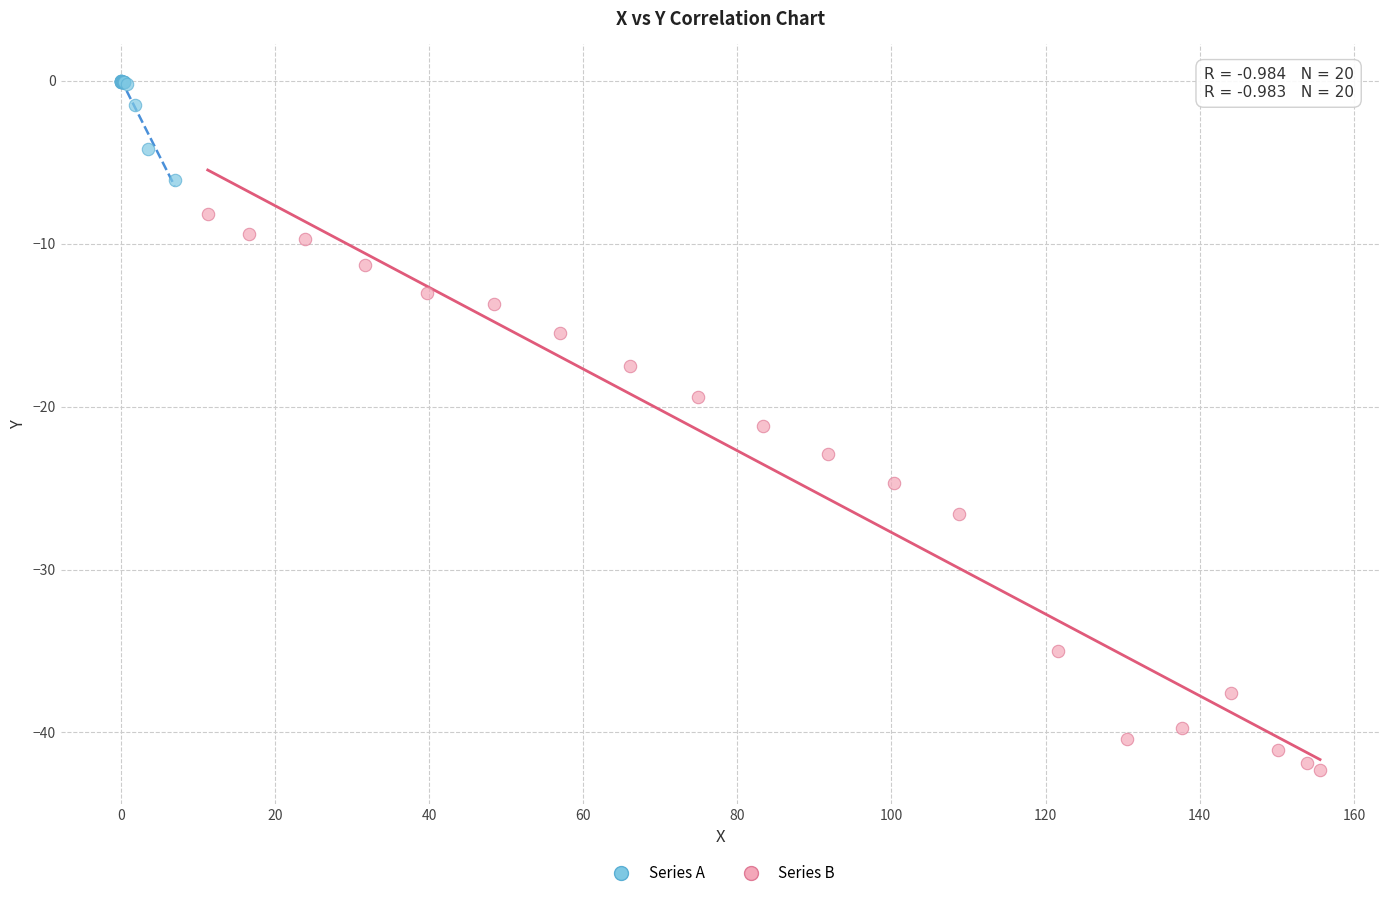

Which series has the largest Y range (max minus min)?

Series B